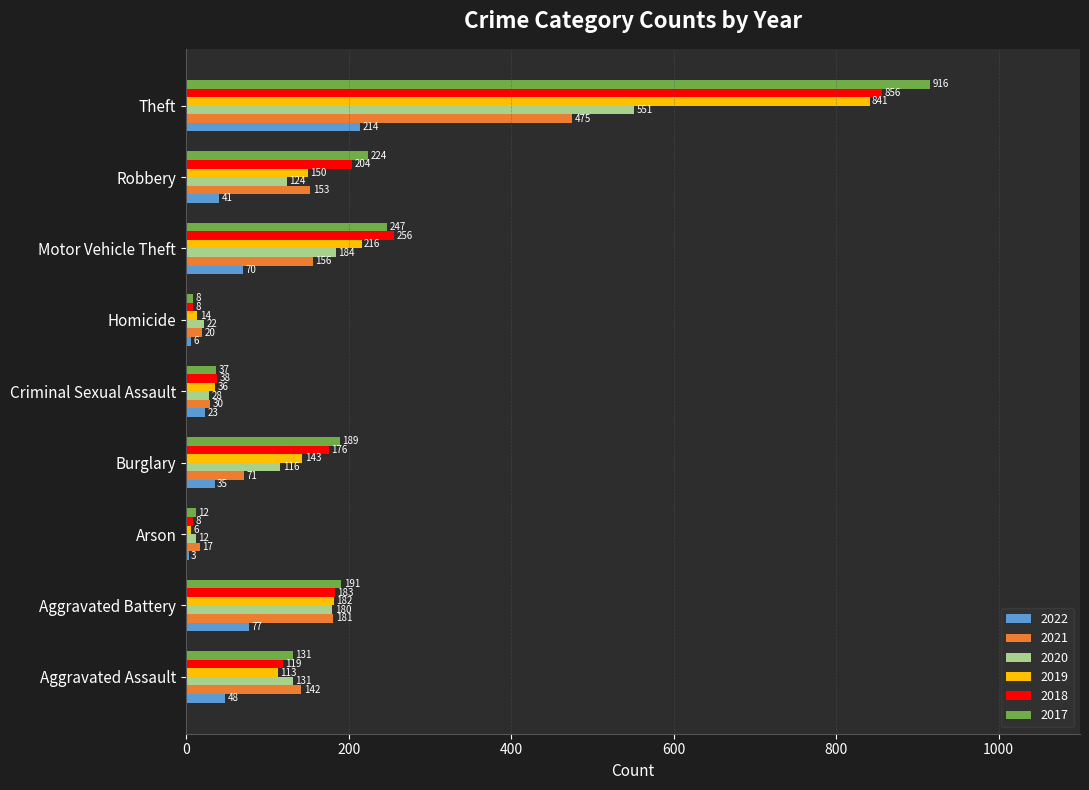

How many distinct data groups are displayed?

6